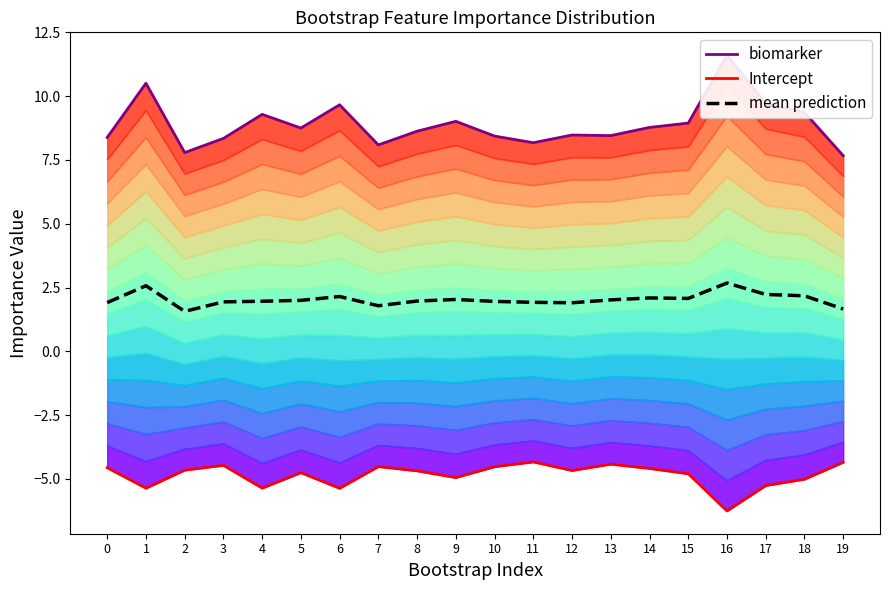

List the labels in order of mean prediction value, smallest first.

2, 19, 7, 12, 0, 11, 3, 10, 4, 8, 5, 13, 9, 15, 14, 6, 18, 17, 1, 16